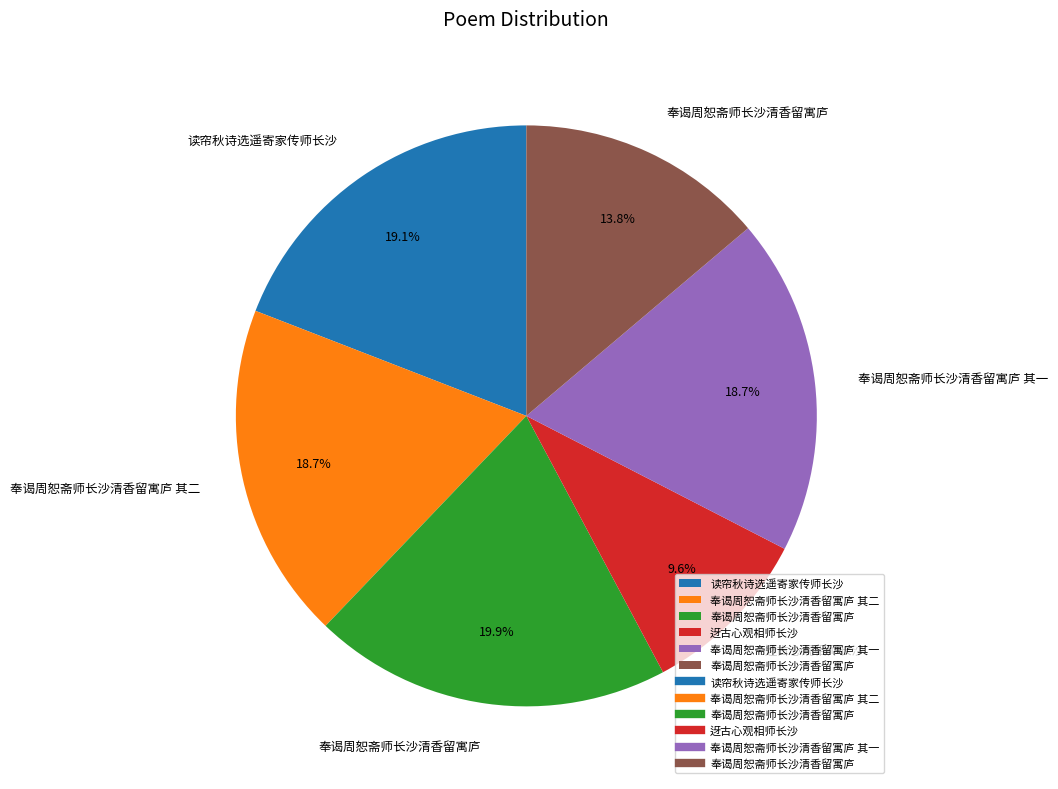

Is there any slice that represents more than half of the pie?

No